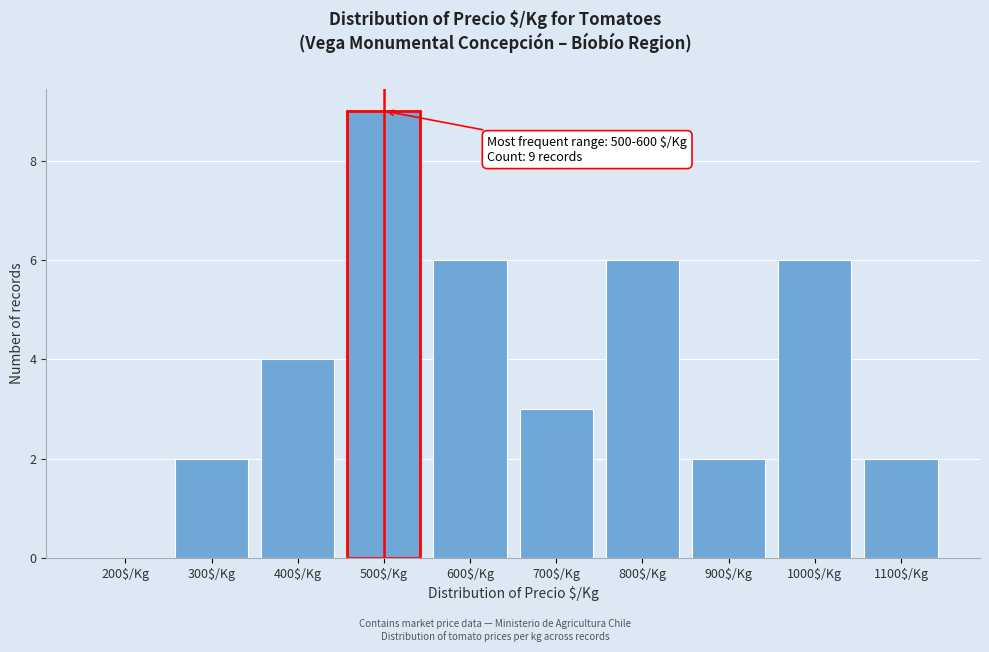

The chart shows a value of 2 at 1100$/Kg. True or false?

True